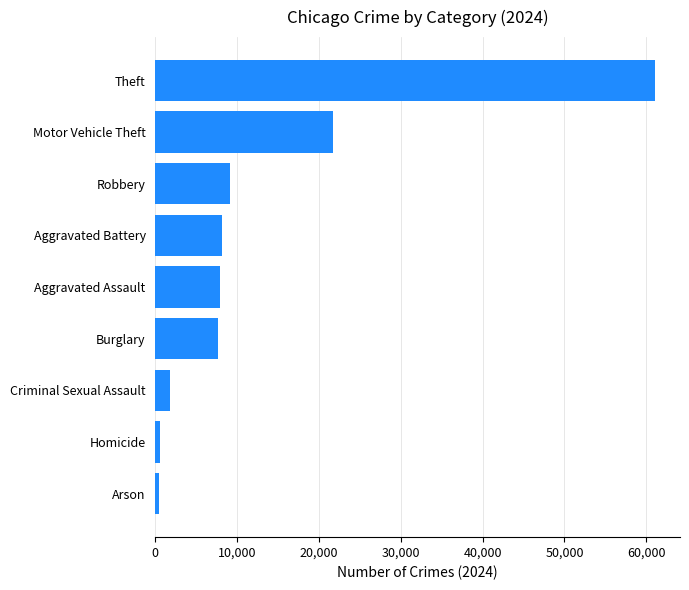

True or false: the data shows 21668 at Motor Vehicle Theft.

True